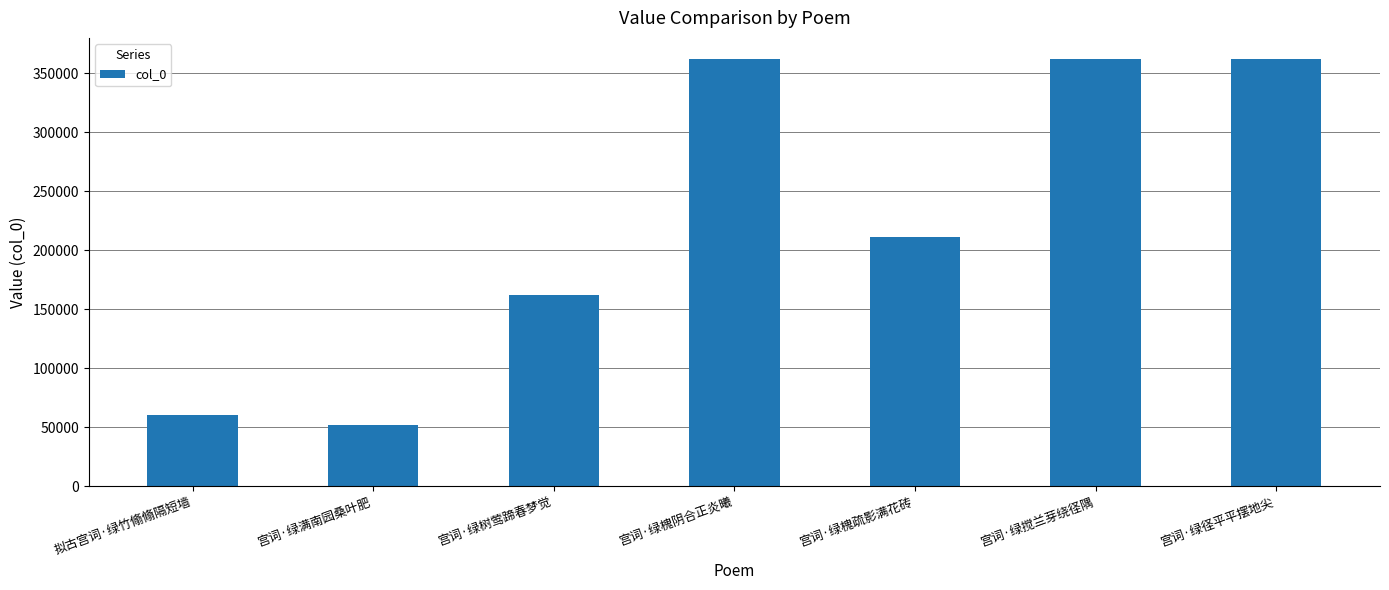

Are the bars grouped side by side (vs. stacked)?

No